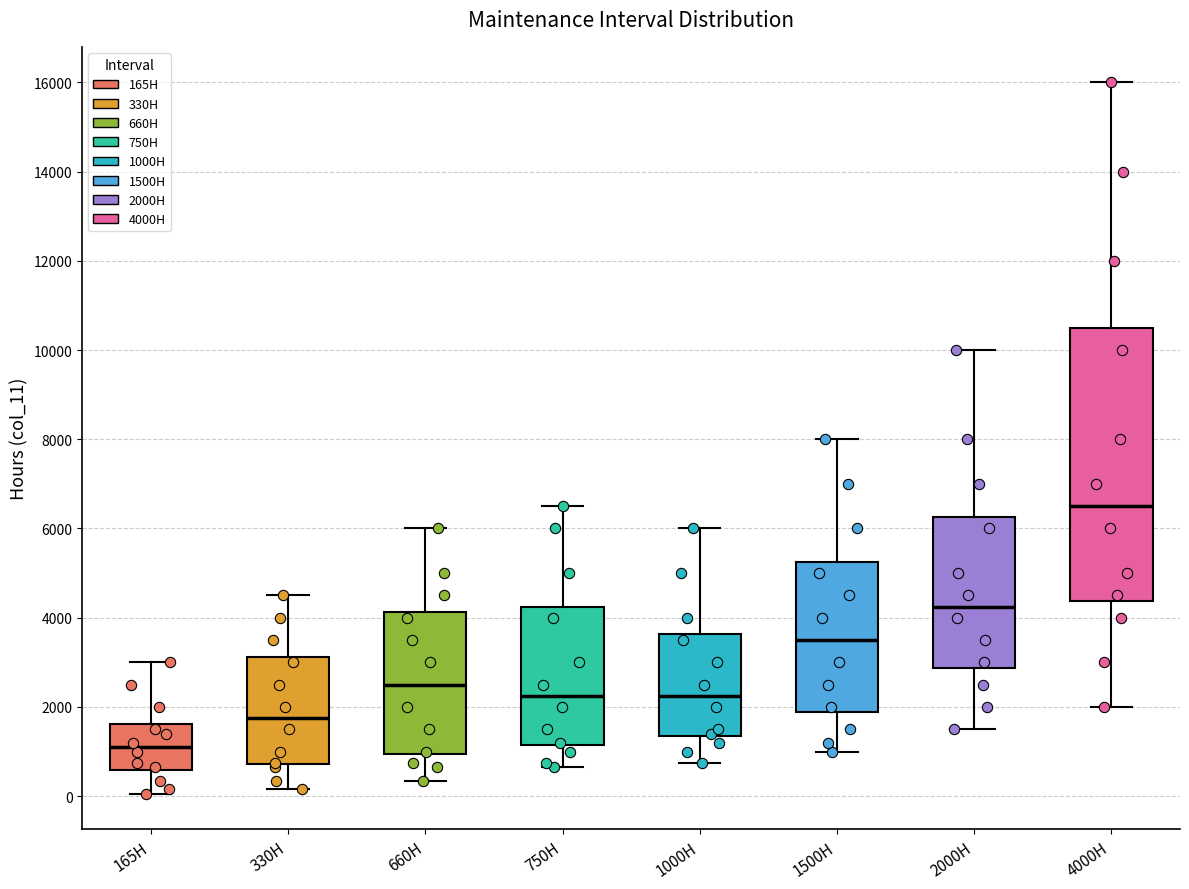

Where is the lower edge of the box for 165H on the y-axis? The values are not printed on the chart, so give them approximately, as read against the axis.

600